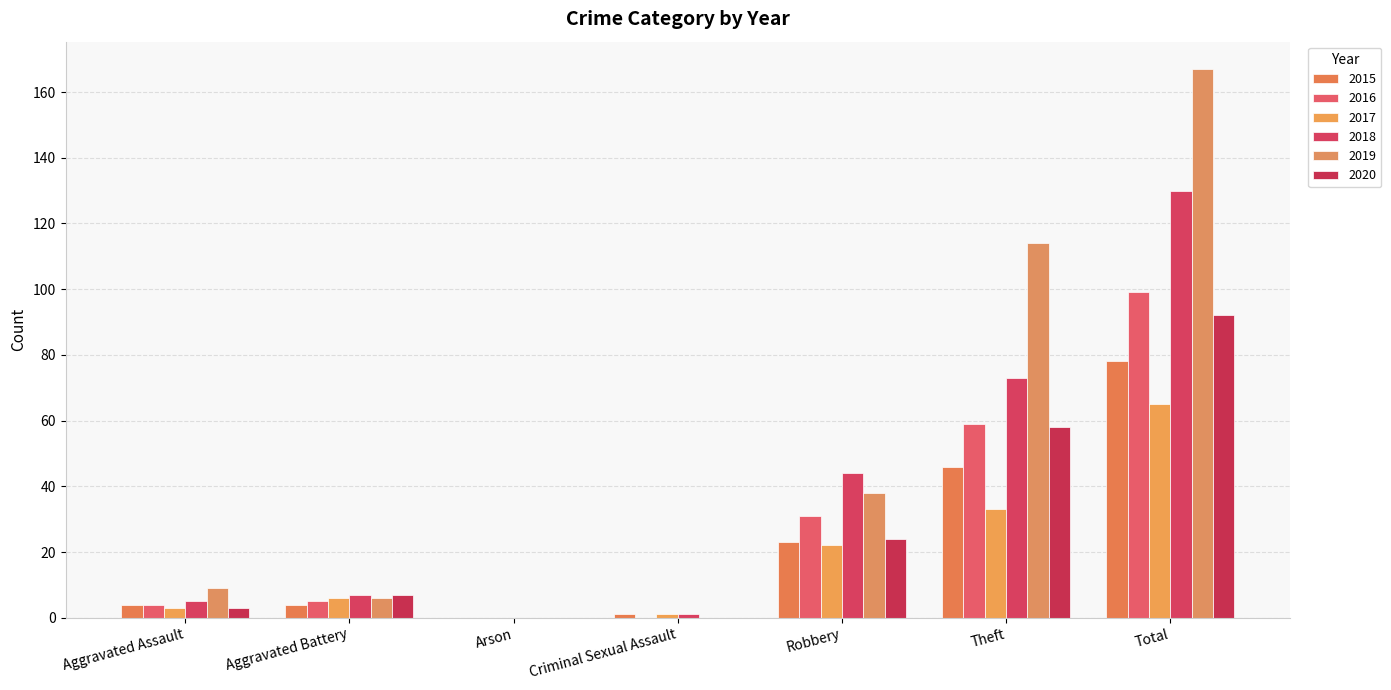

Which series changed the most between Robbery and Theft?

2019